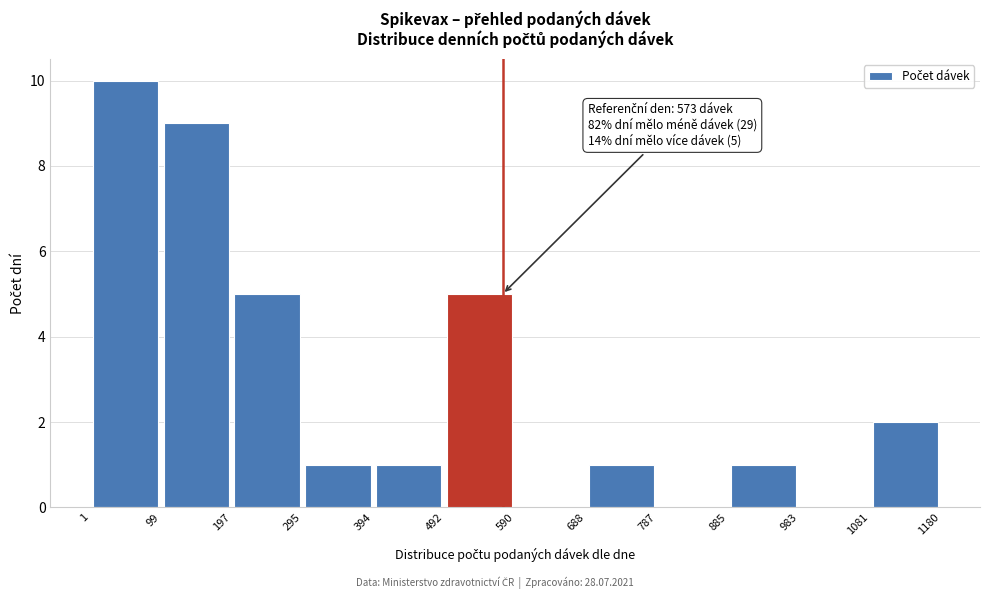

Which range on the x-axis has the tallest bar?

1 to 99